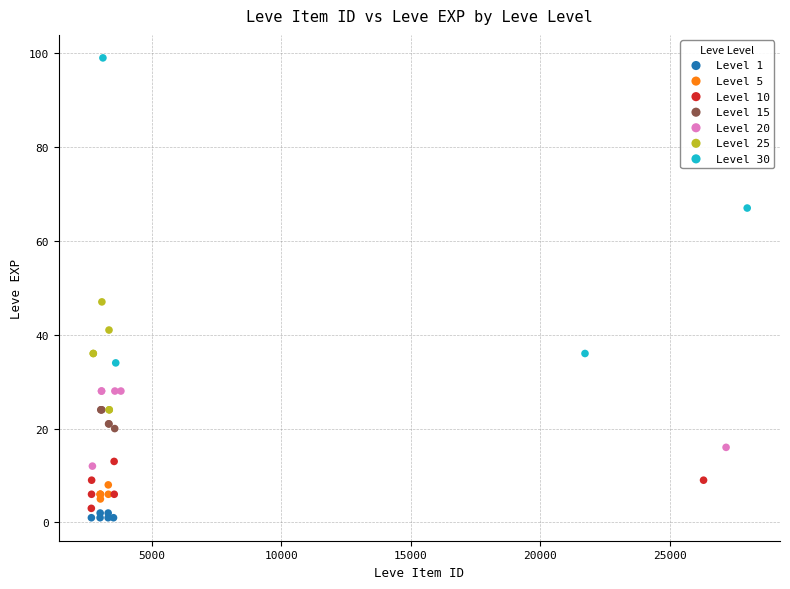

Which series has the widest spread of Y values?

Level 30